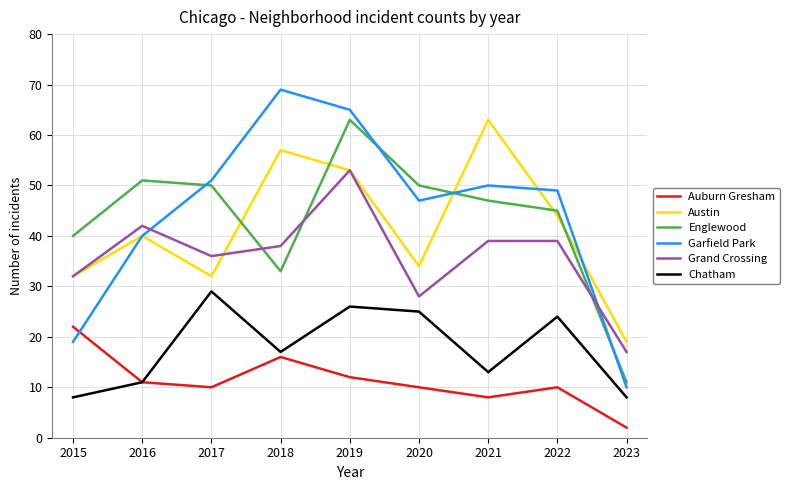

Is this an area chart (filled region under the line)?

No